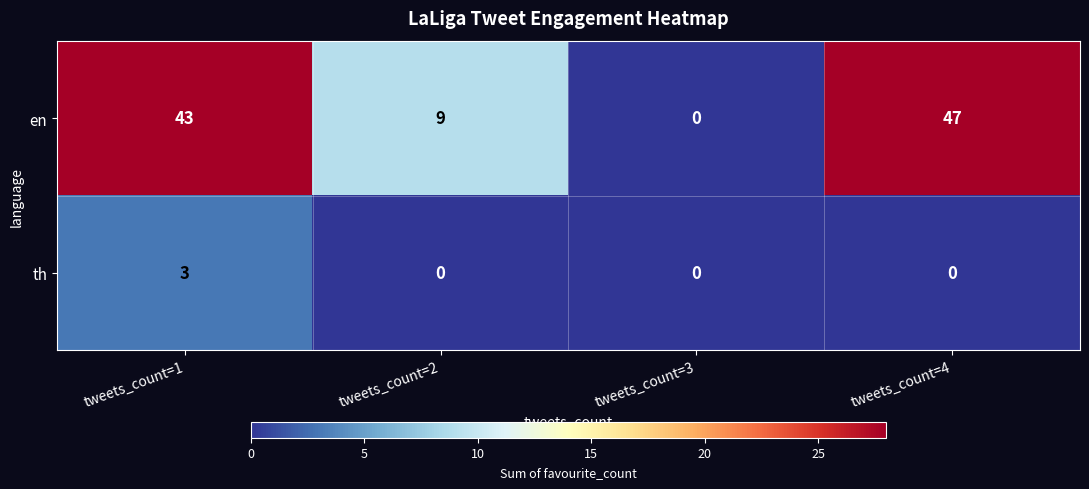

What is the difference between the en values at tweets_count=2 and tweets_count=3?

9